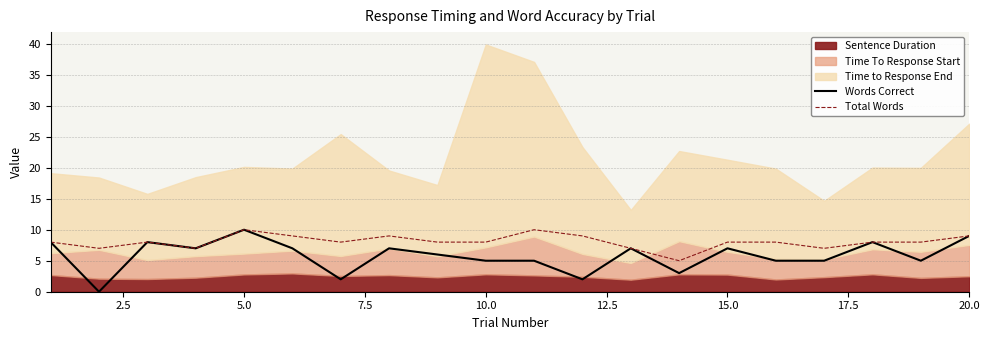

Count the Total Words values in the range 8 to 9.

13